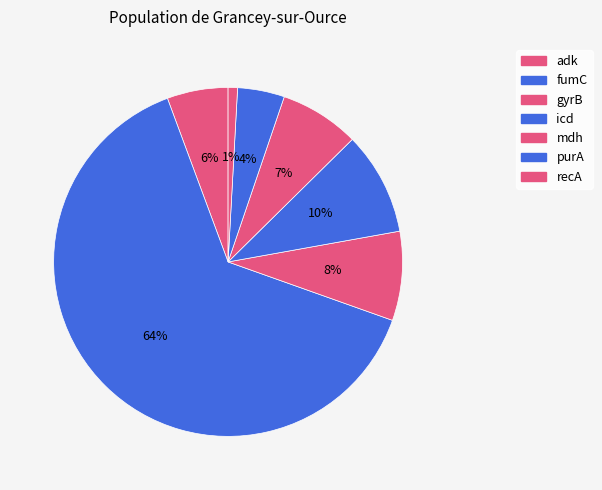

What is the largest slice in the pie chart?

fumC